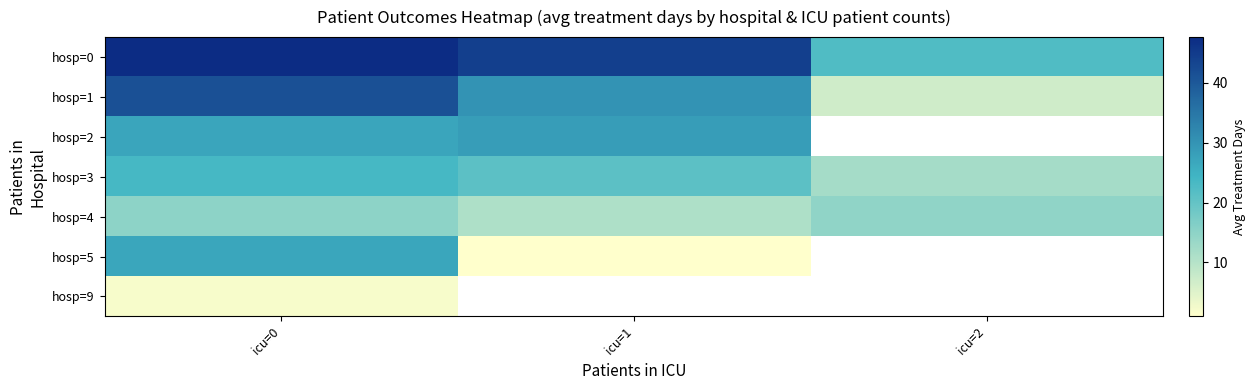

Between icu=0 and icu=2, which series saw the biggest shift?

hosp=1